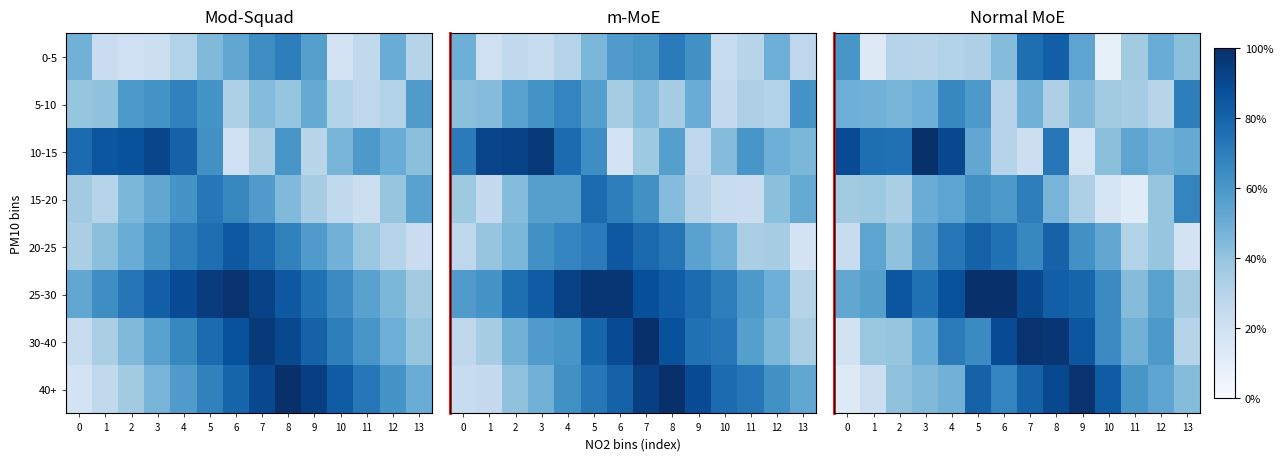

Is the value of row_5 at 11 greater than the value of row_4 at 10?

No